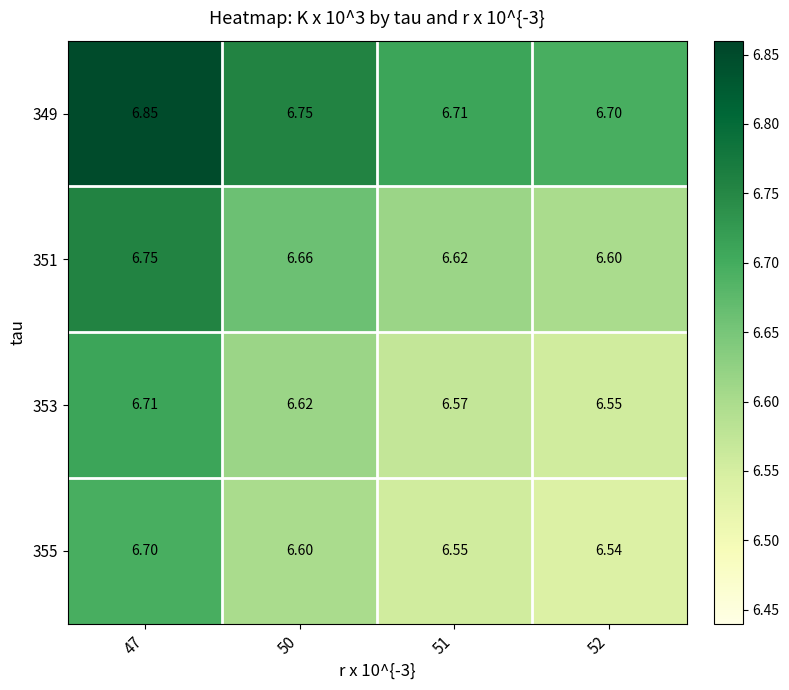

Is the value of 355 at 52 greater than the value of 351 at 47?

No